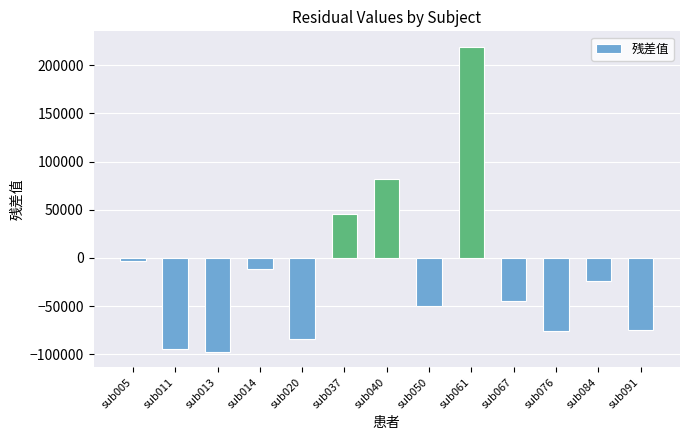

How many bars are there in total?

13